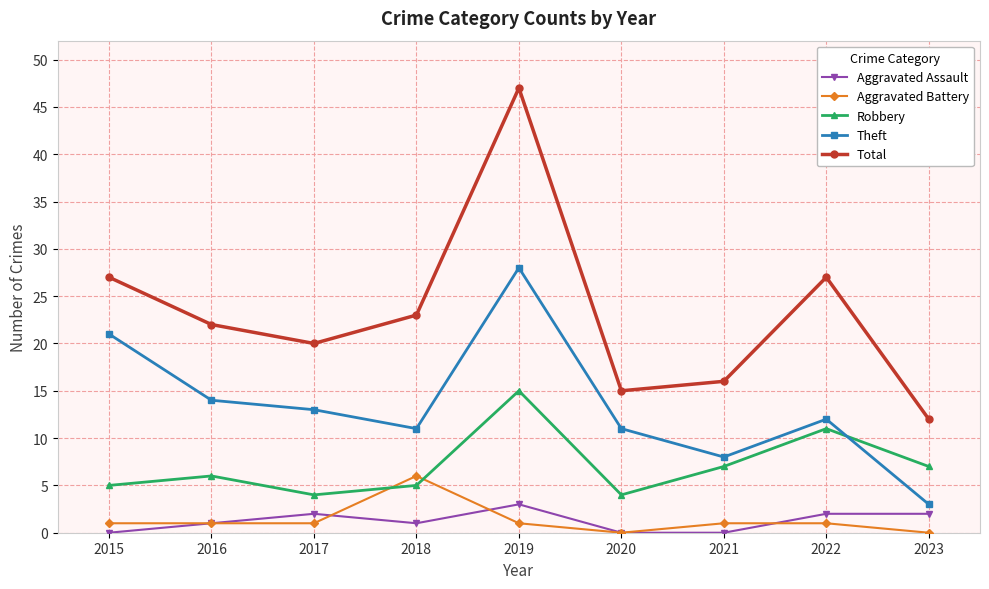

List the series in order of their peak value, lowest first.

Aggravated Assault, Aggravated Battery, Robbery, Theft, Total